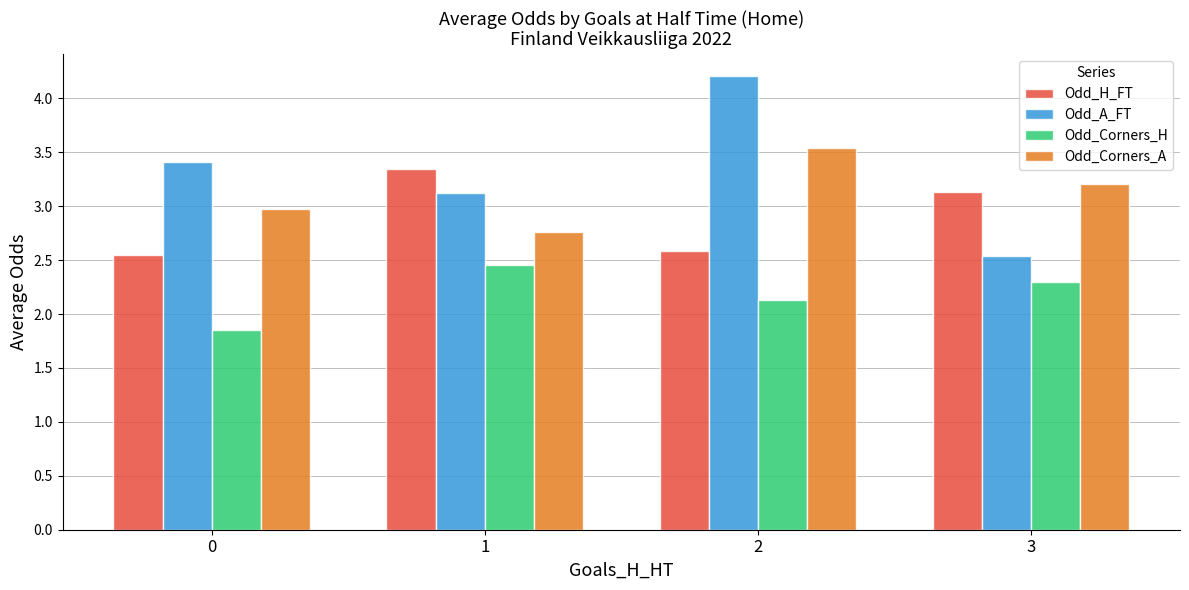

At which label does Odd_Corners_A reach its peak?

2